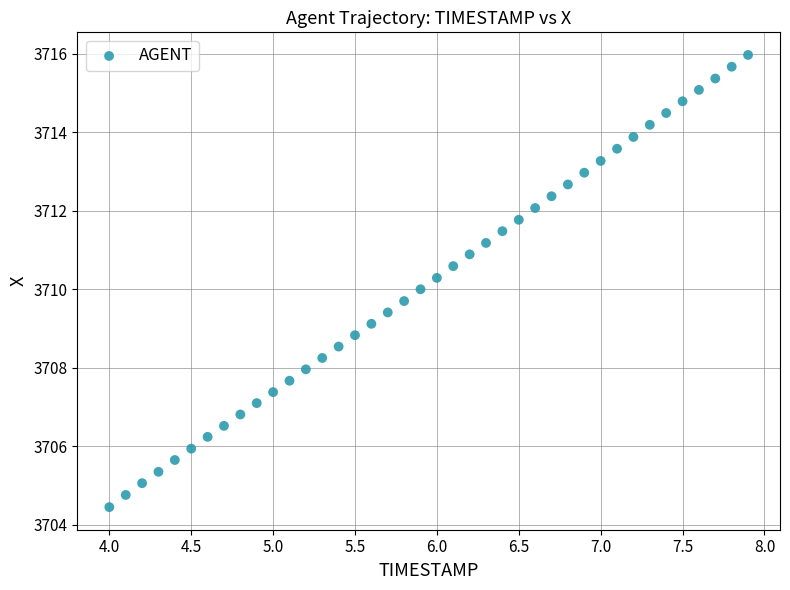

What is the range of X values (max minus min)?

3.9